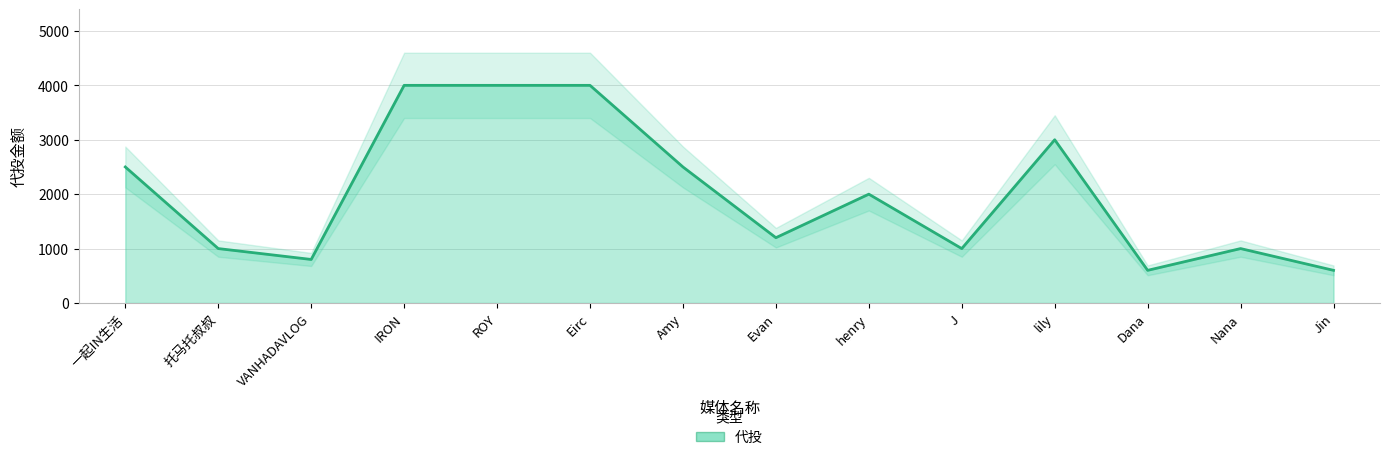

What is the label of the 6th point from the left?

Eirc